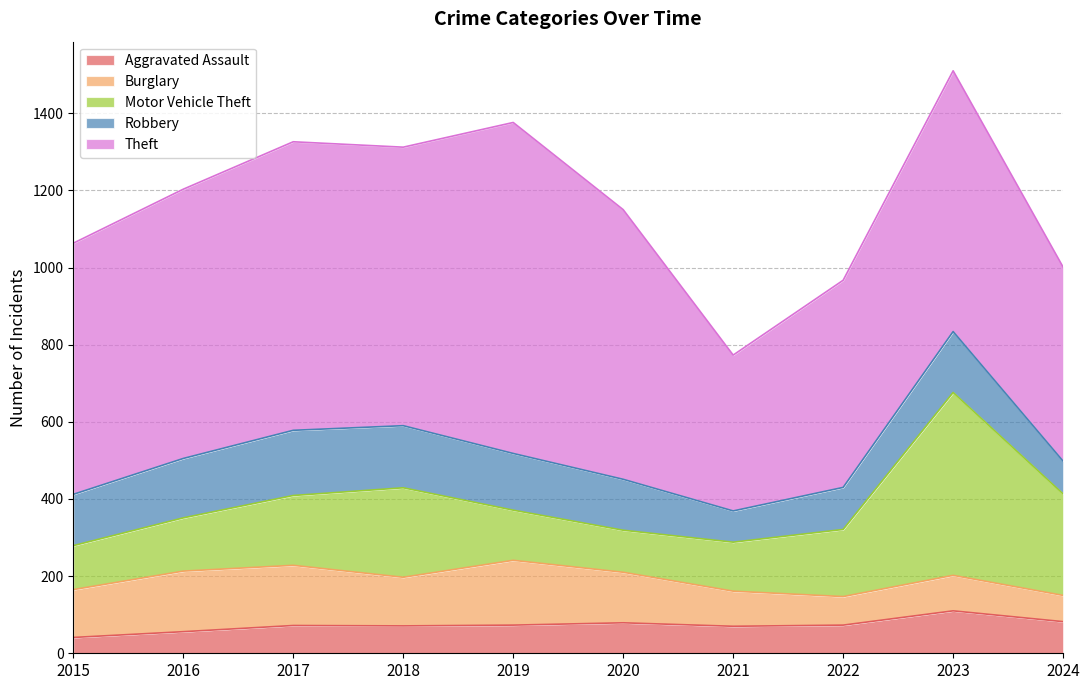

At which category does the chart reach its peak across all series?

2019